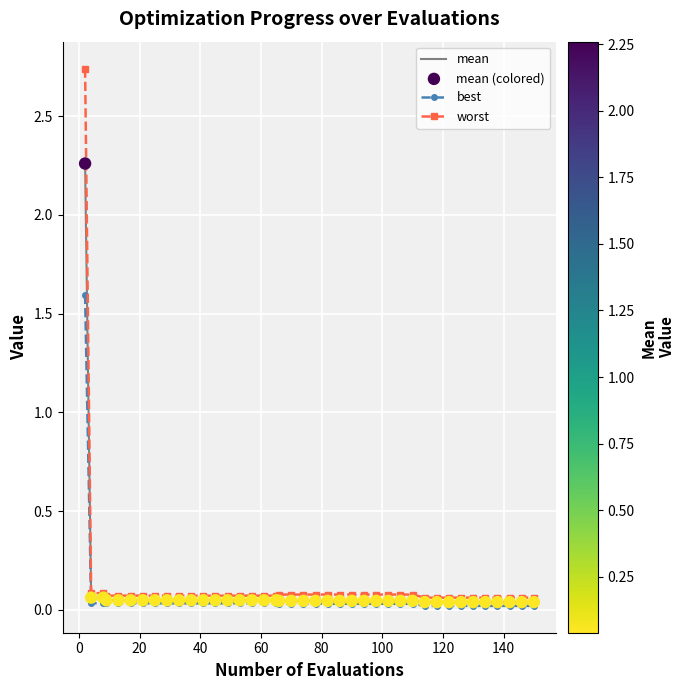

Which series has the widest spread of values?

worst